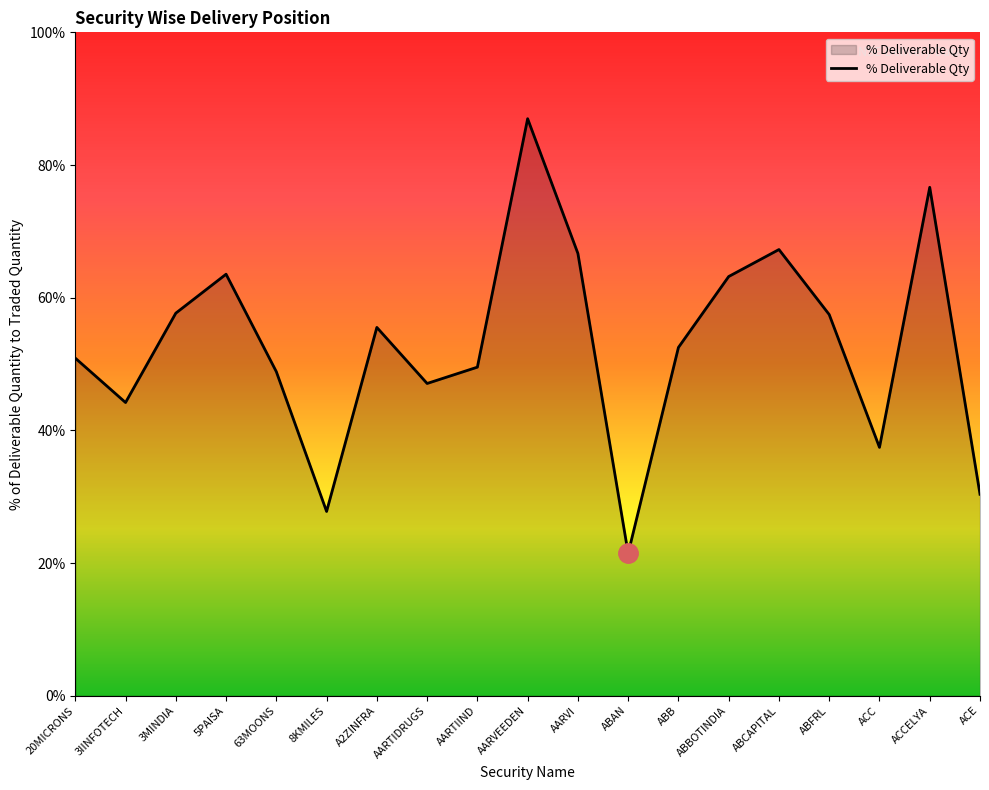

What is the change in value from 8KMILES to ABBOTINDIA?

+35.4